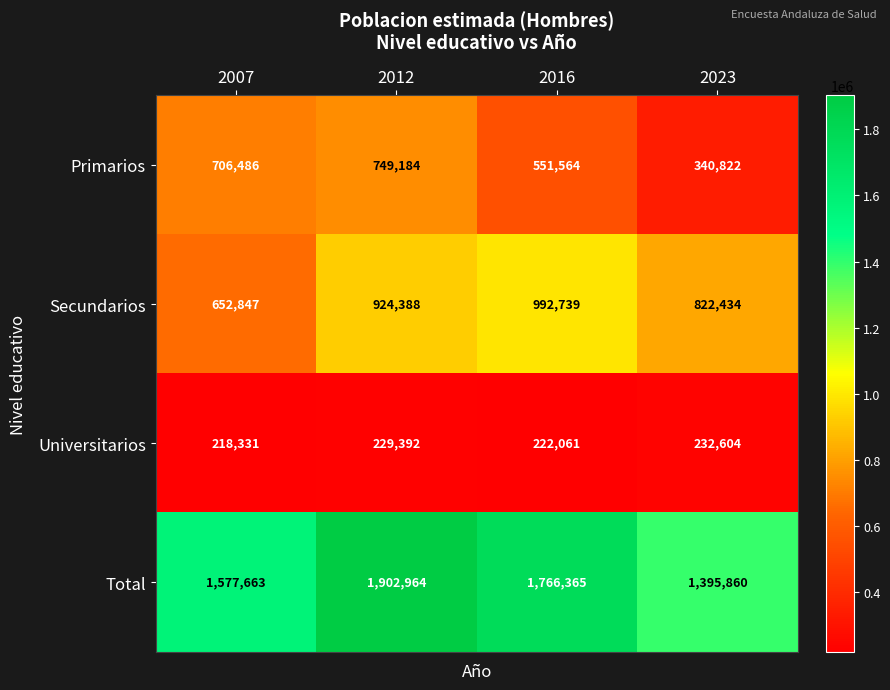

Between 2007 and 2012, which series saw the biggest shift?

Total